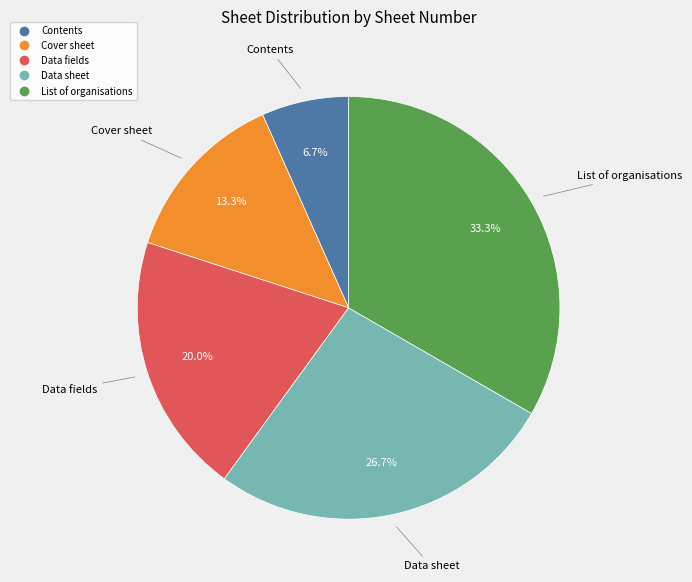

To the nearest percent, what is the difference between the largest and smallest slice percentages?

27%